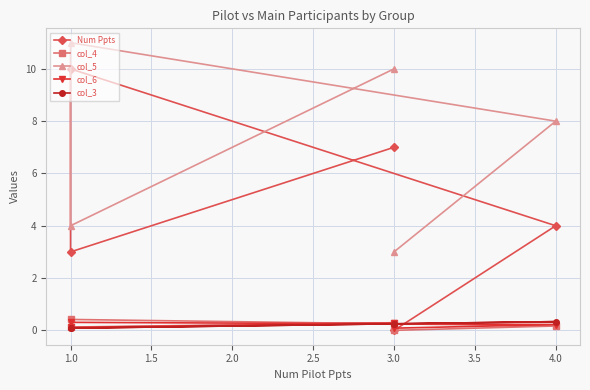

How many interior local peaks does the col_6 series have?

1